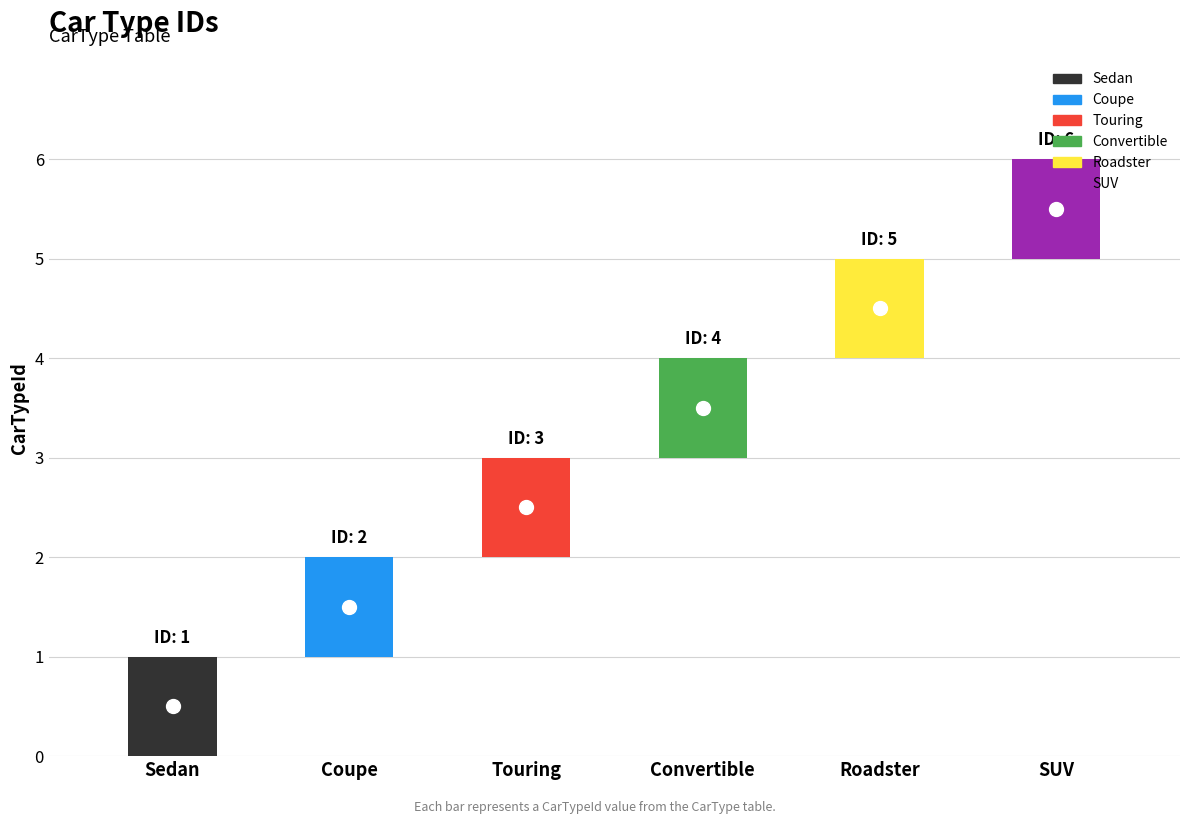

Approximately how many times larger is the value at Sedan compared to Convertible?

0.2